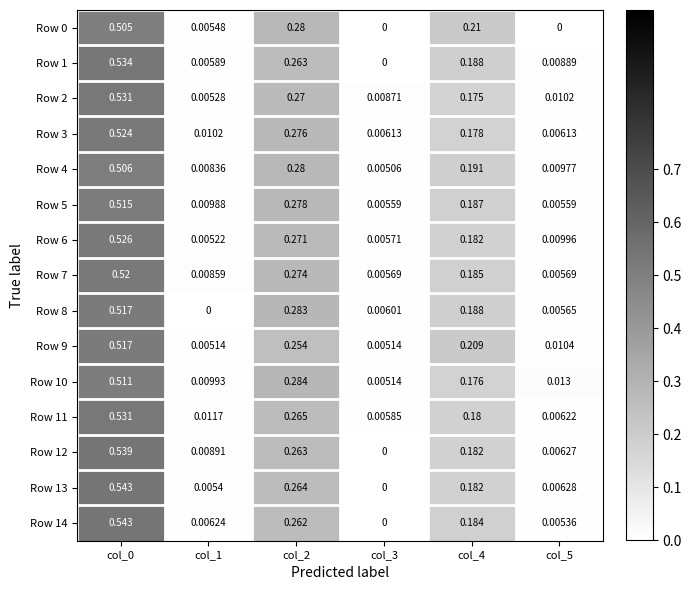

Is the value of Row 2 at col_5 greater than the value of Row 10 at col_3?

Yes